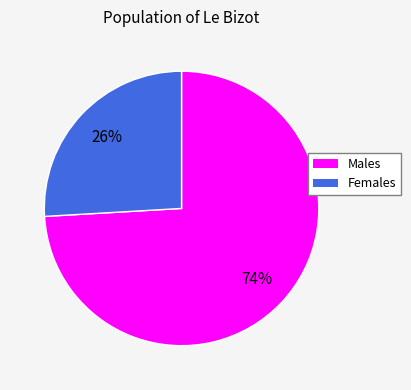

Is there any slice that represents more than half of the pie?

Yes